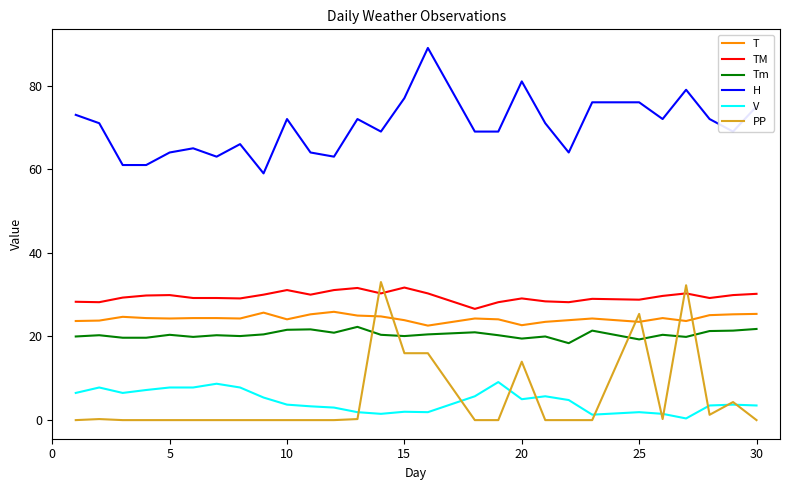

True or false: TM and T cross at least once.

False